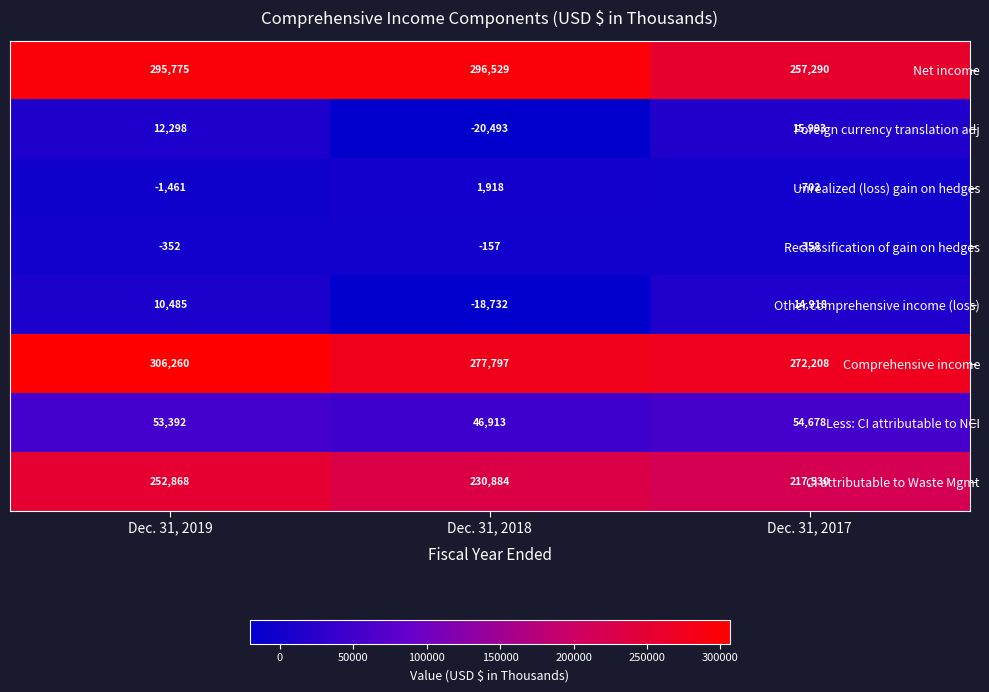

How many values in the Reclassification of gain on hedges series are below -352?

1